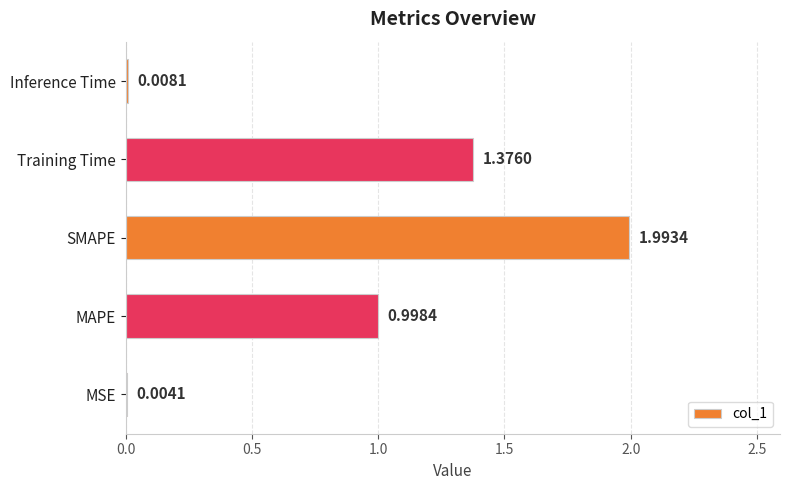

At which label is the value closest to 0?

MSE